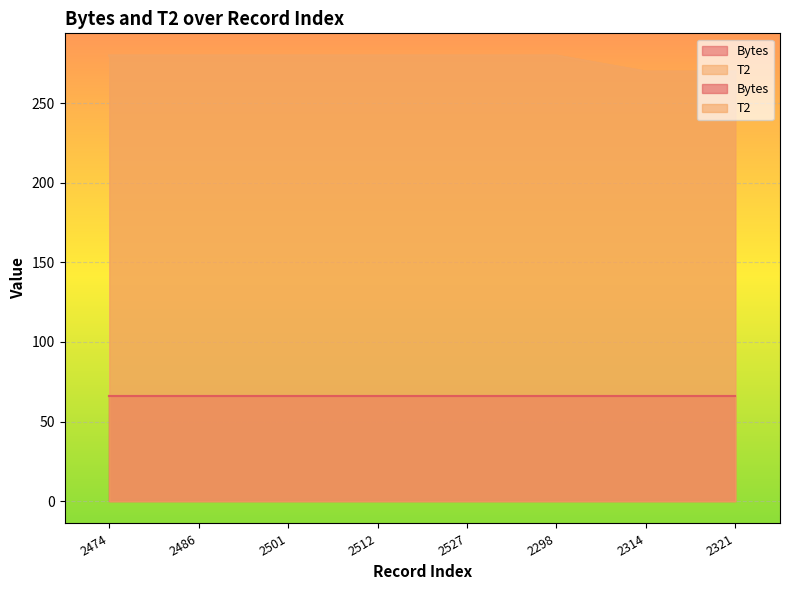

What is the sum of all values?

2219.1